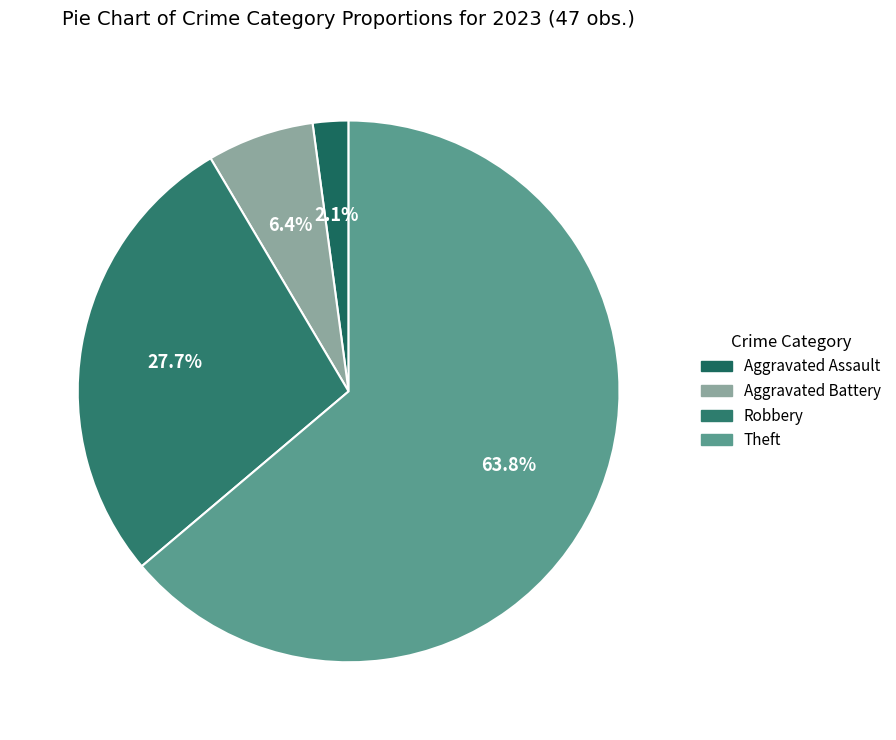

Approximately how many times larger is the value at Aggravated Assault compared to Robbery?

0.1